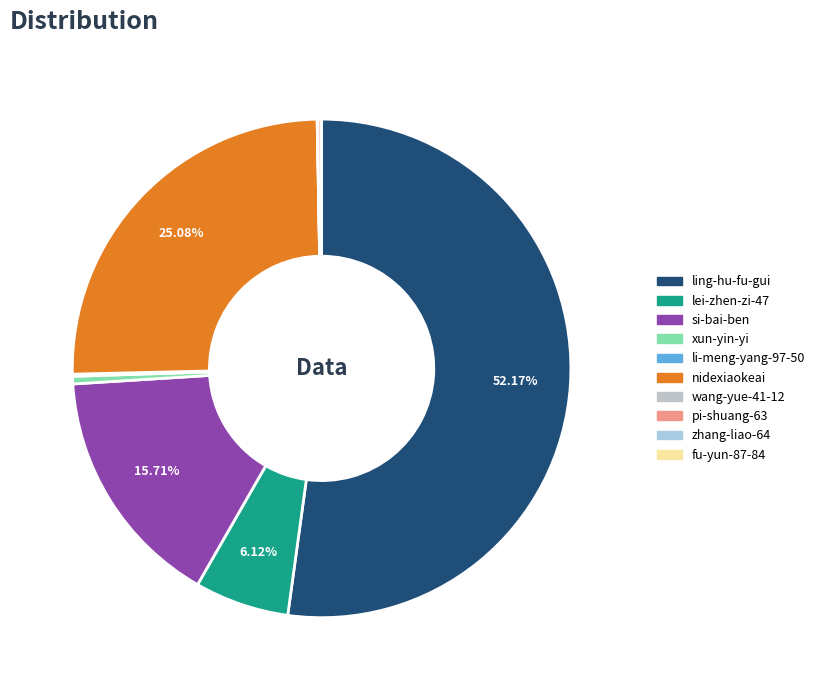

What is the ratio of the value at ling-hu-fu-gui to the value at pi-shuang-63?

219.3